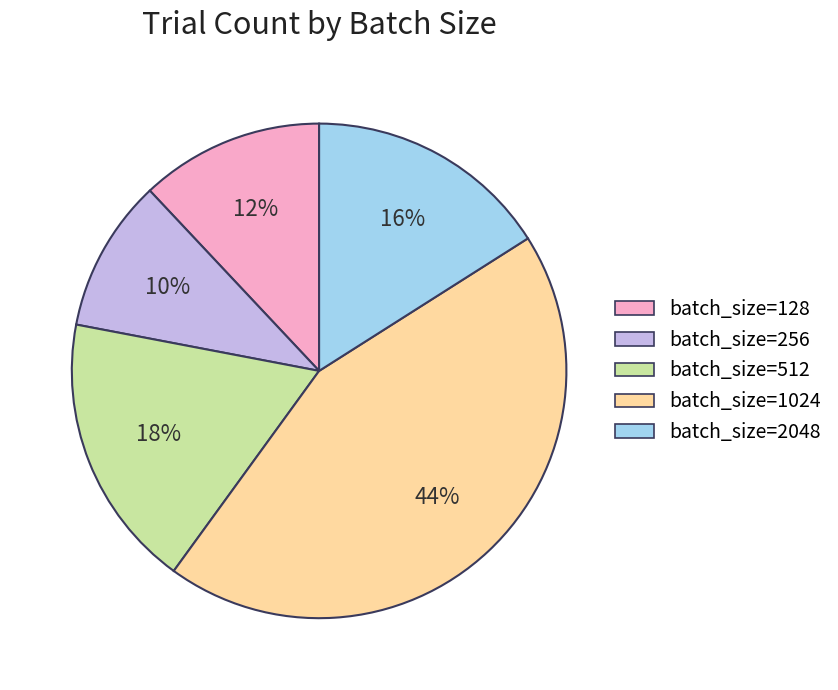

Does any single category account for the majority?

No